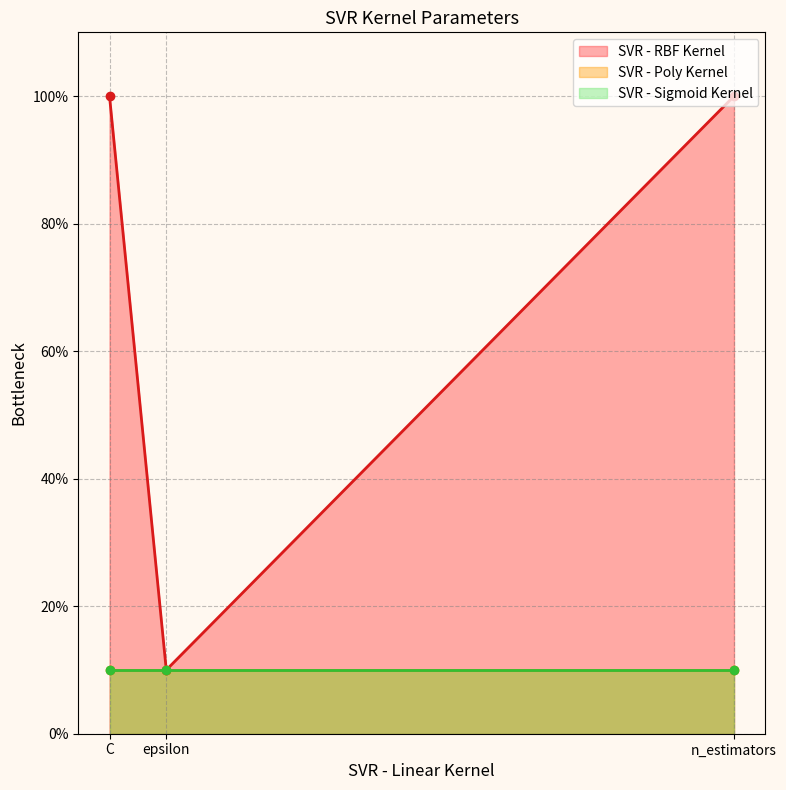

Between C and epsilon, which is larger?

C